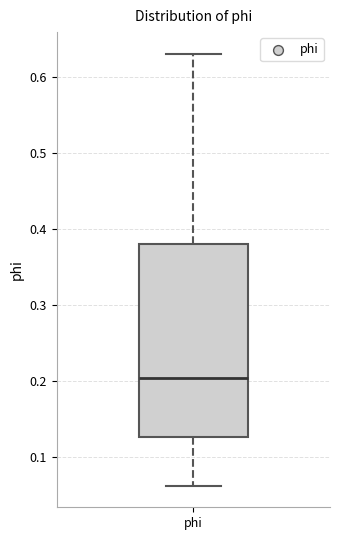

Transcribe this box plot: give where the median line is, the range the box spans, and where the two whiskers end, as read against the y-axis. The values are not printed on the chart, so give them approximately, as read against the axis.

median 0.20, box 0.13 to 0.38, whiskers 0.06 to 0.63